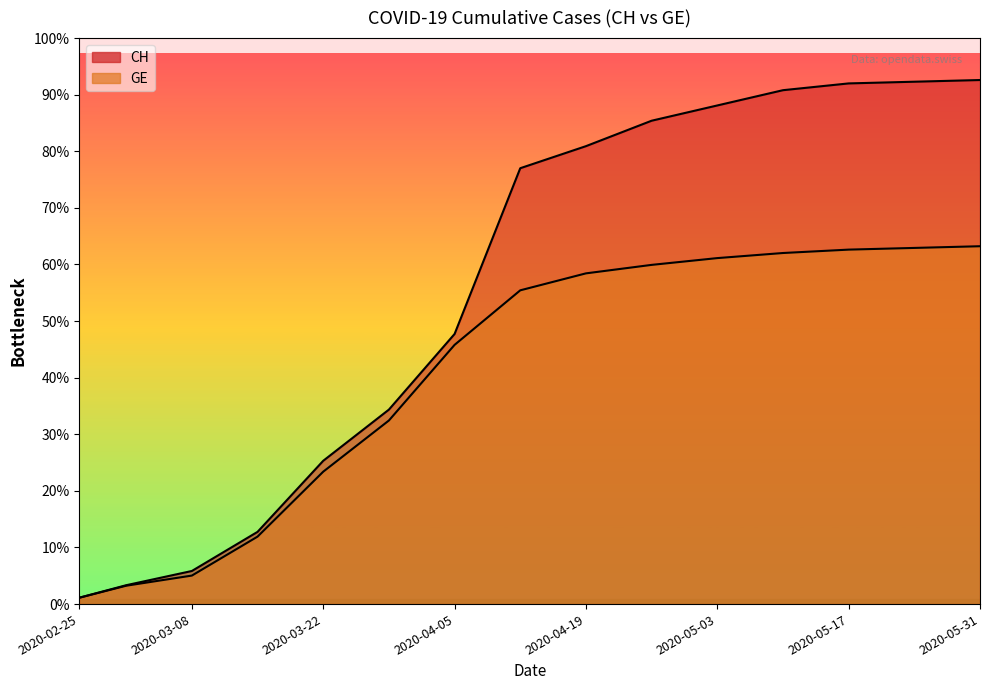

Reading right to left, extract all data points from this chart.

CH: 2020-05-31=30900	2020-05-24=30800	2020-05-17=30700	2020-05-10=30300	2020-05-03=29400	2020-04-26=28500	2020-04-19=27000	2020-04-12=25700	2020-04-05=15926	2020-03-29=11467	2020-03-22=8449	2020-03-15=4259	2020-03-08=1952	2020-03-01=1113	2020-02-25=375
GE: 2020-05-31=21100	2020-05-24=21000	2020-05-17=20900	2020-05-10=20700	2020-05-03=20400	2020-04-26=20000	2020-04-19=19500	2020-04-12=18500	2020-04-05=15284	2020-03-29=10825	2020-03-22=7807	2020-03-15=3978	2020-03-08=1681	2020-03-01=1083	2020-02-25=375